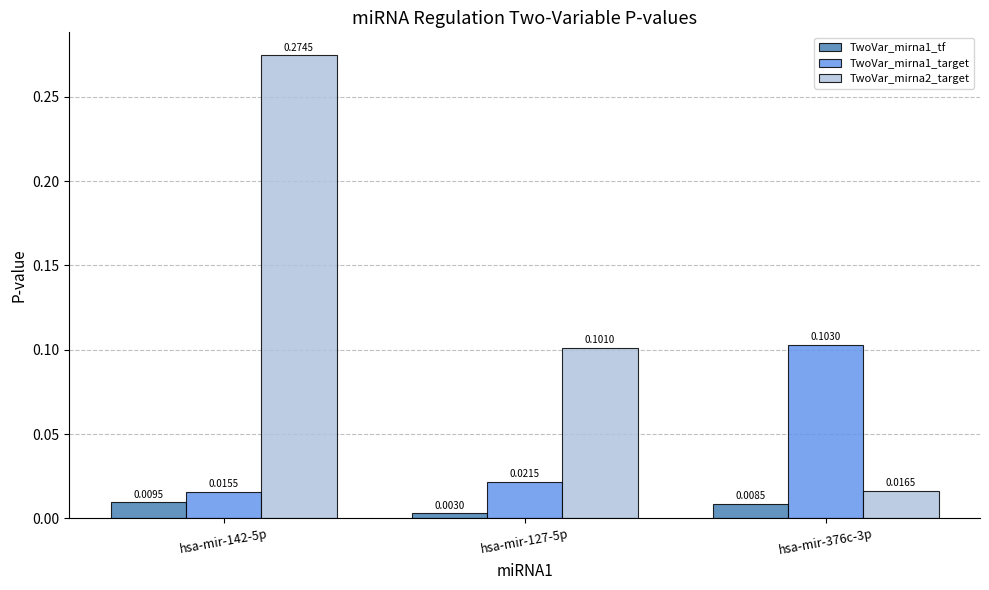

Which category has the lowest value in the TwoVar_mirna2_target series?

hsa-mir-376c-3p